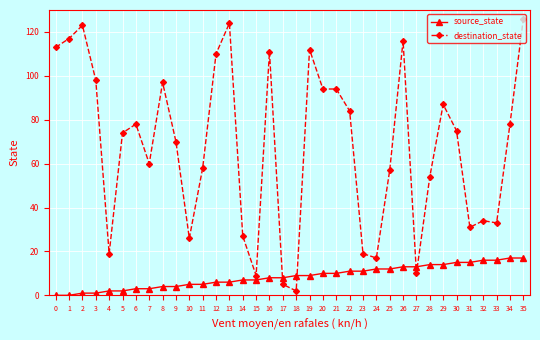

Is it true that source_state equals 4 at 35?

False